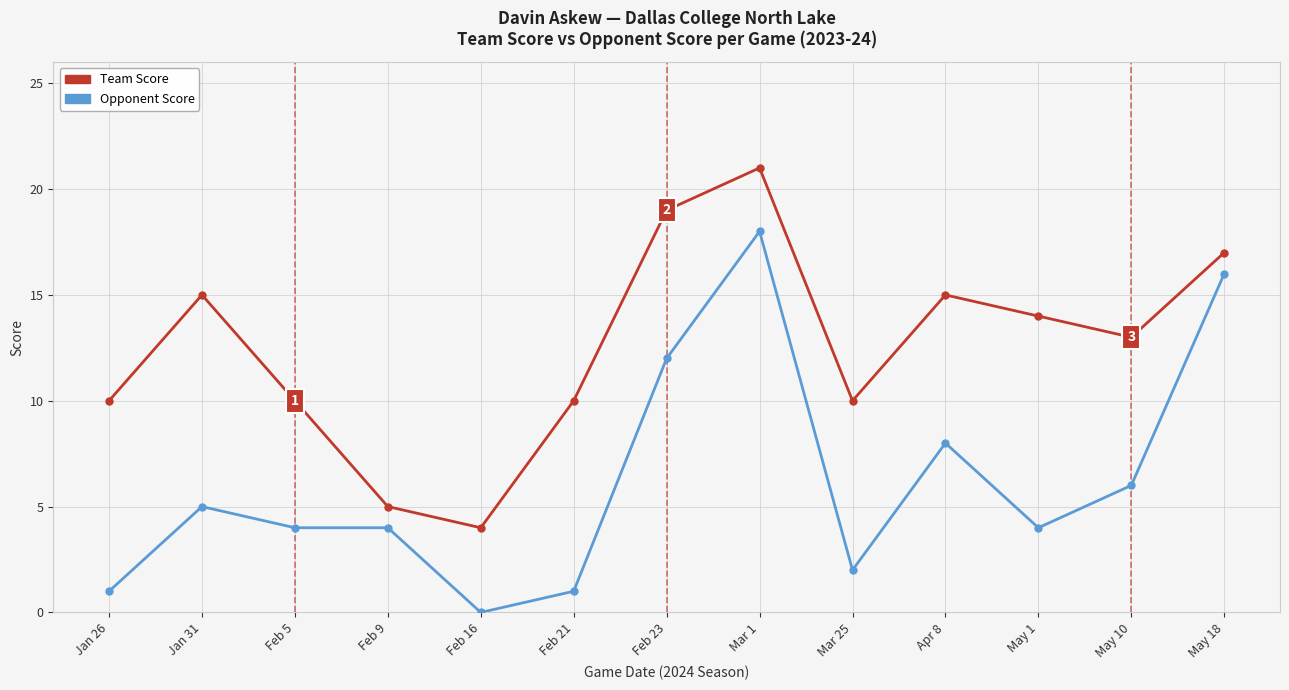

How many values in the Team Score series are below 13?

6